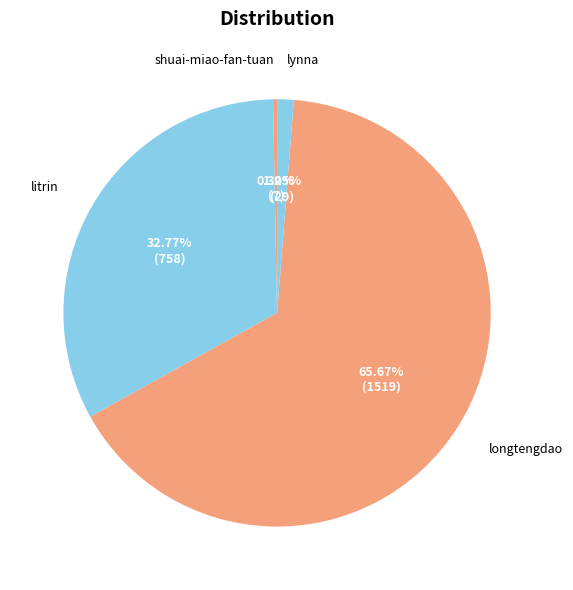

Which slice represents more than half of the pie?

longtengdao